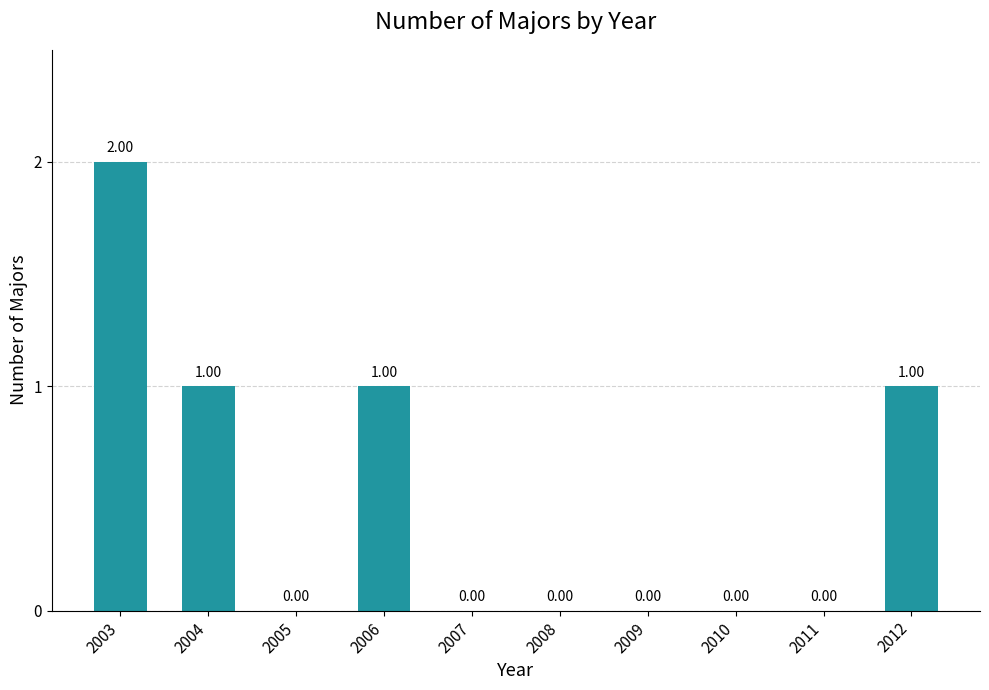

Are the bars horizontal?

No